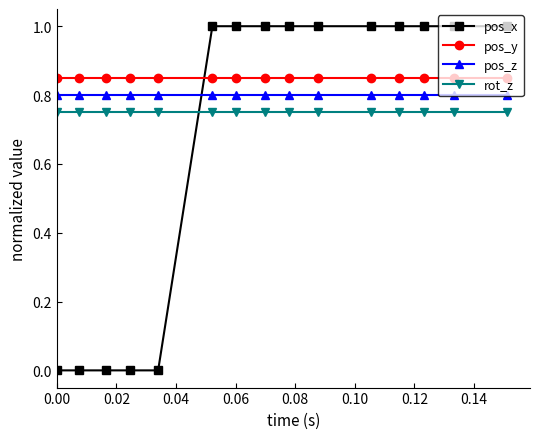

What is the sum of all pos_y values?

12.8